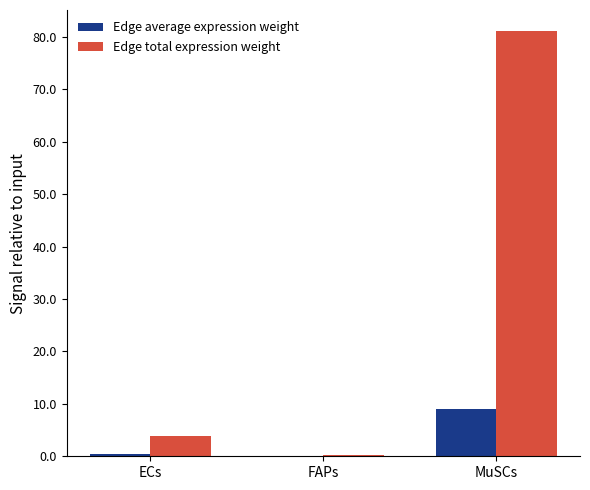

The Edge total expression weight series shows 0.2 at FAPs. True or false?

True